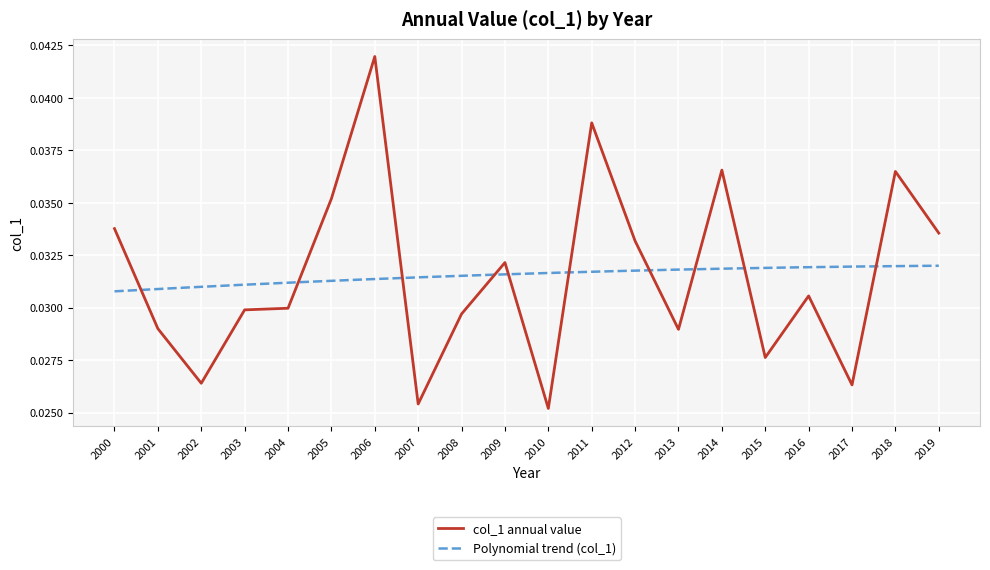

Is this an area chart (filled region under the line)?

No